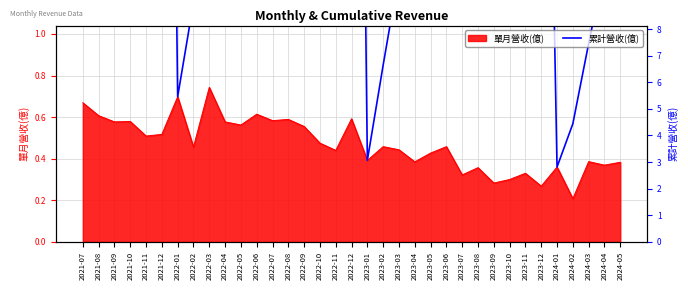

At which label is 單月營收(億) closest to 0?

2024-02